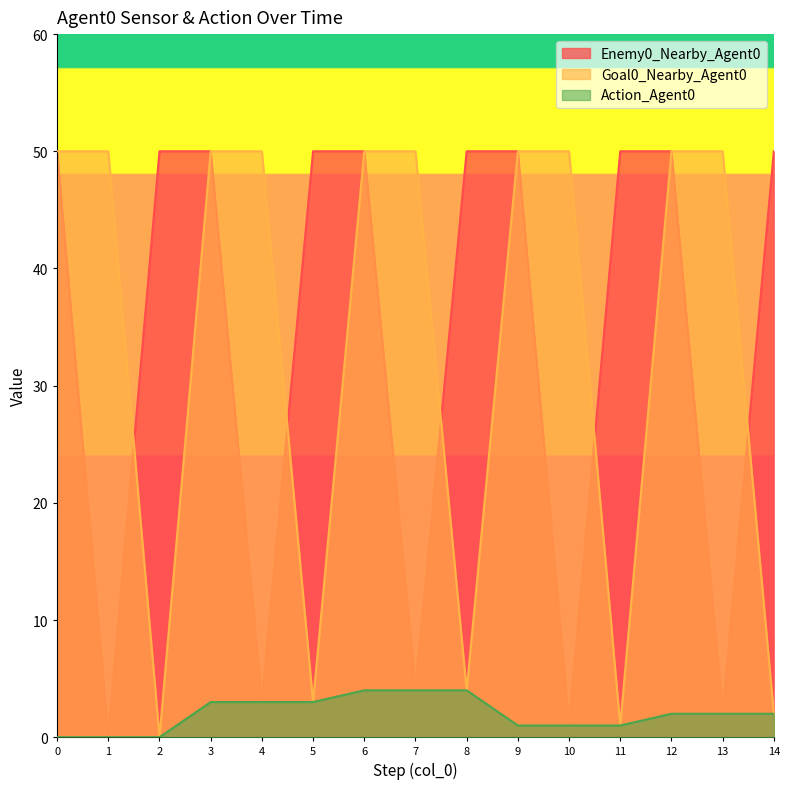

How many interior local valleys does the Goal0_Nearby_Agent0 series have?

4